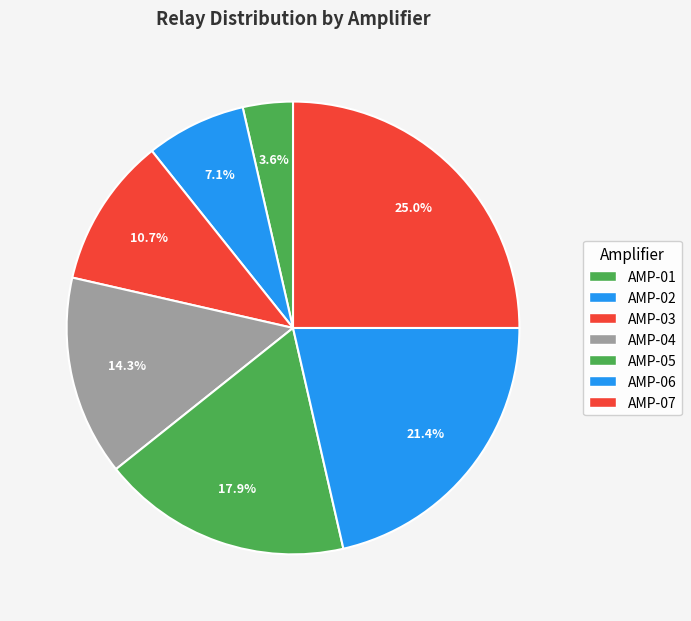

To the nearest percent, what is the average slice percentage?

14%